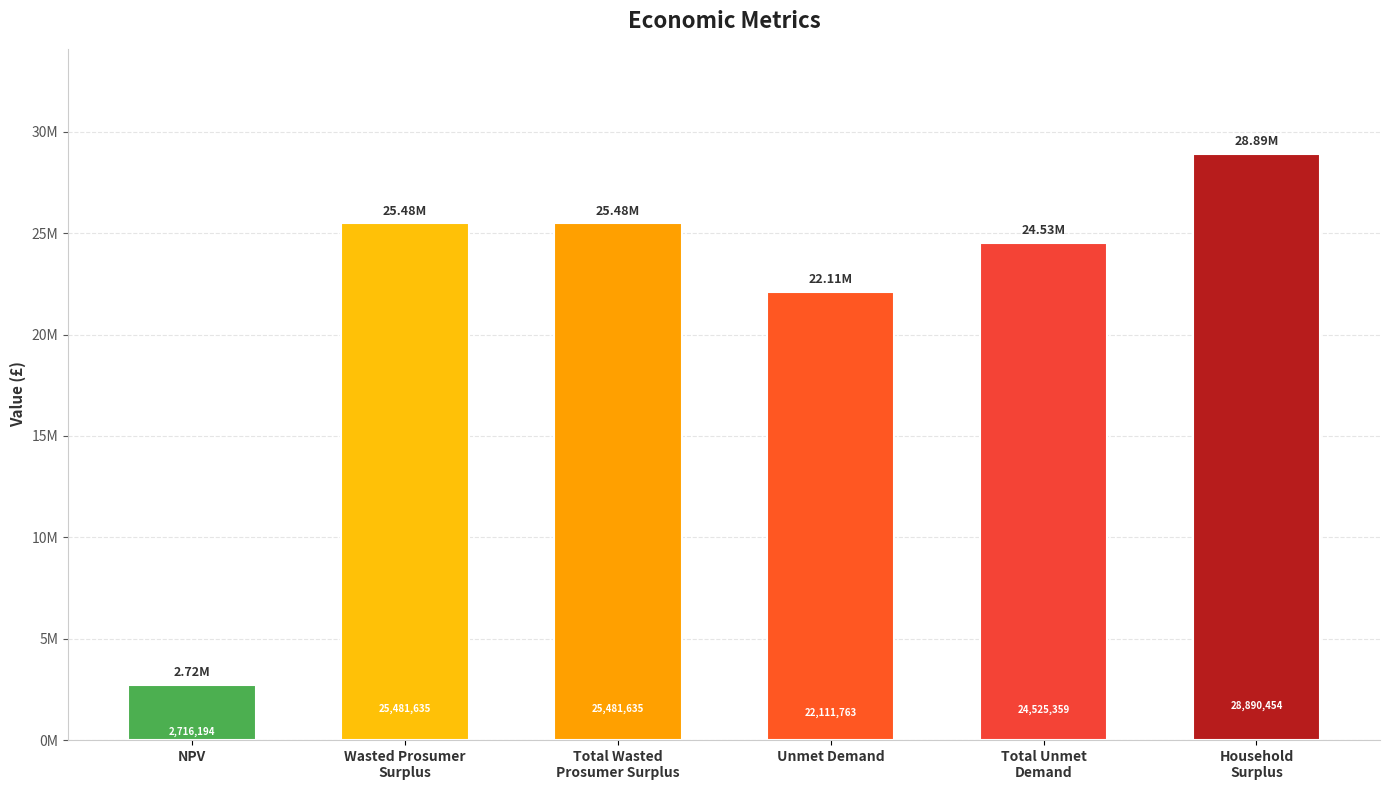

Are the bars horizontal?

No